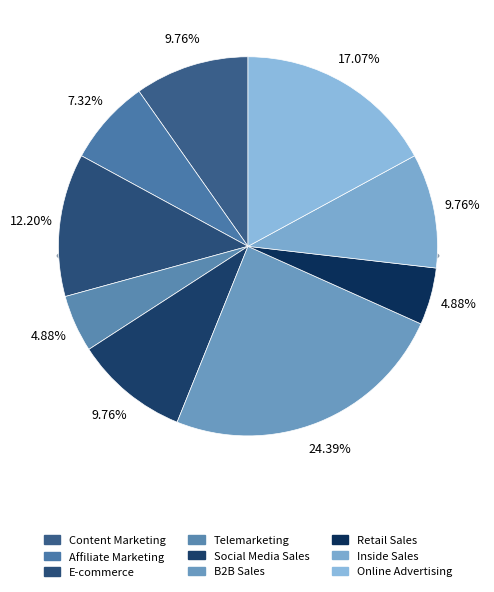

To the nearest percent, what is the difference between the Telemarketing and Content Marketing slice percentages?

5%